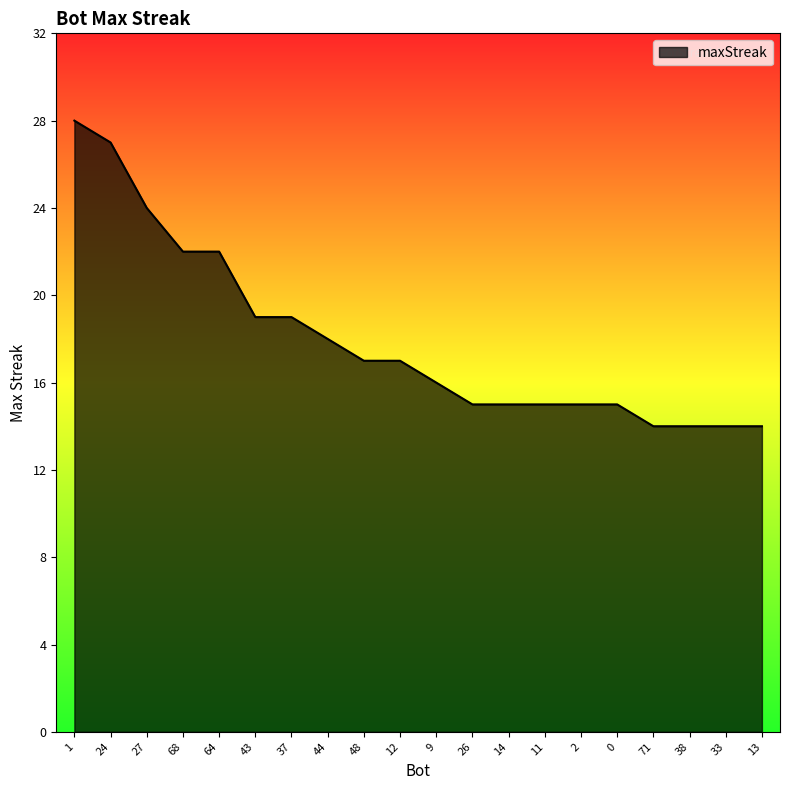

What is the maximum value shown in the chart?

28